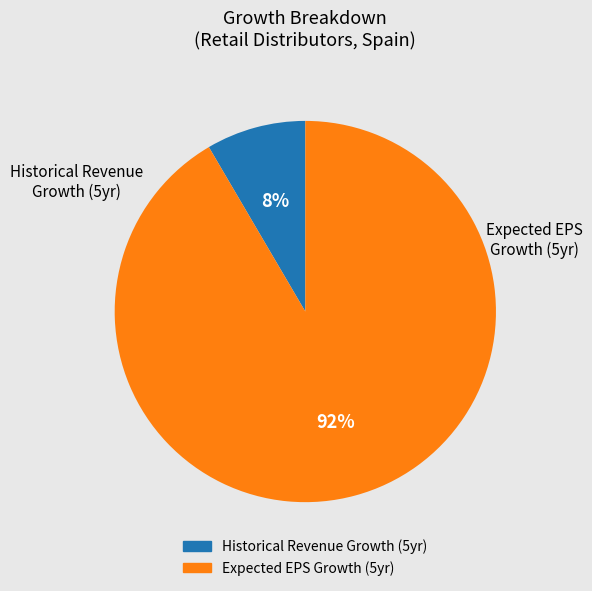

Count the number of slices in the pie.

2